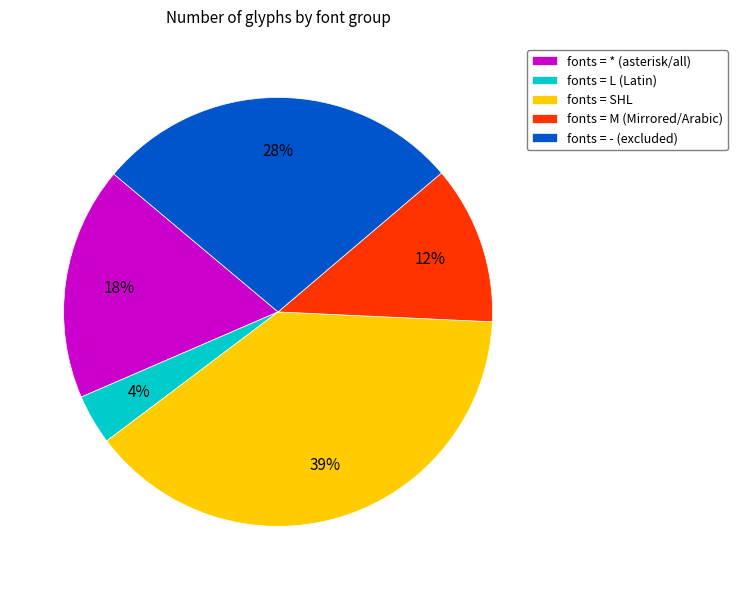

What percentage is the fonts = L (Latin) slice, to the nearest percent?

4%